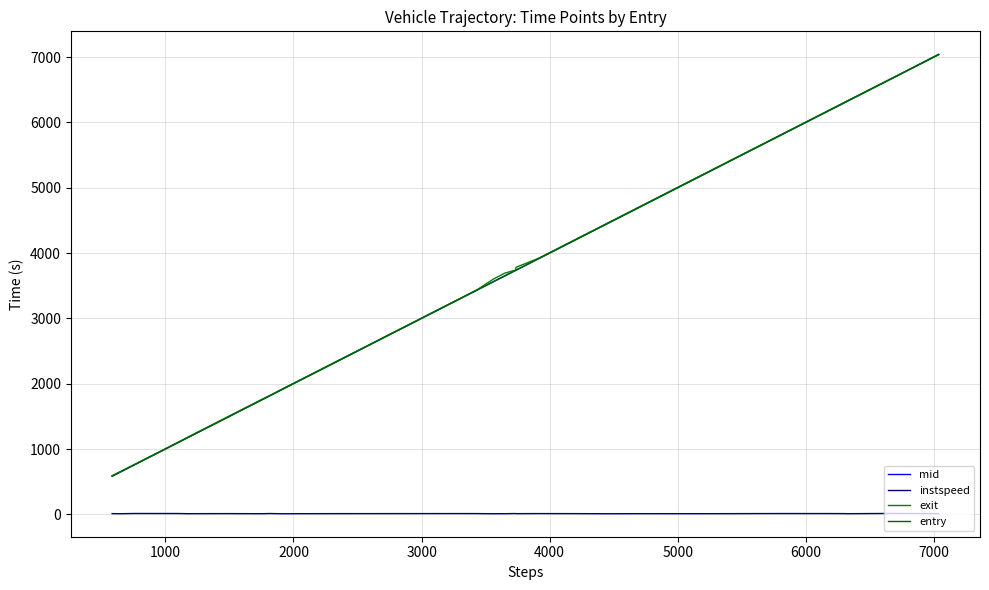

How many lines are shown in the chart?

4